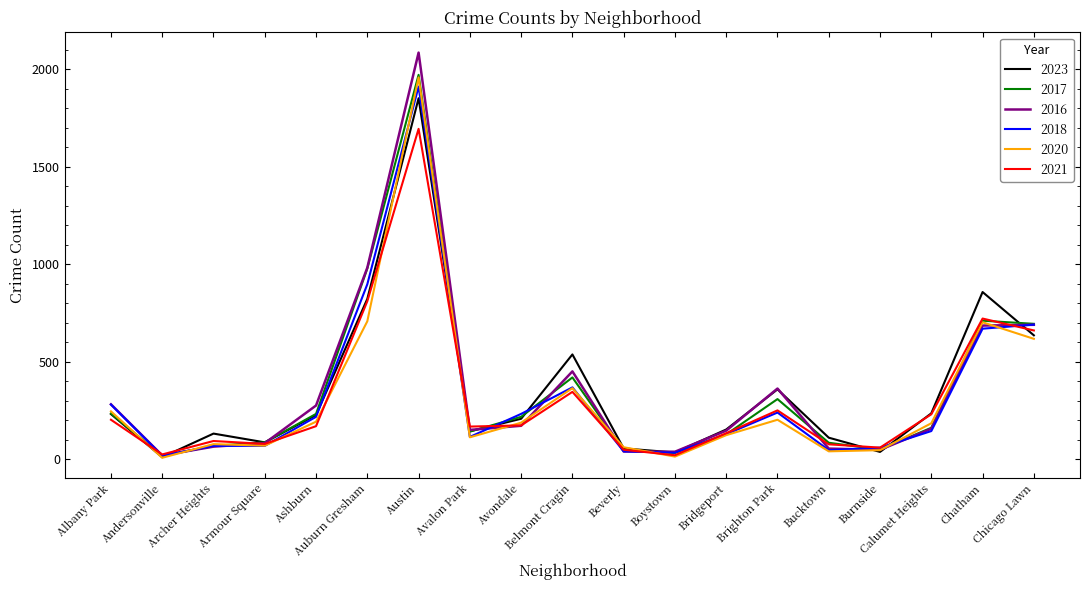

True or false: 2018 has a value of 103 at Avondale.

False